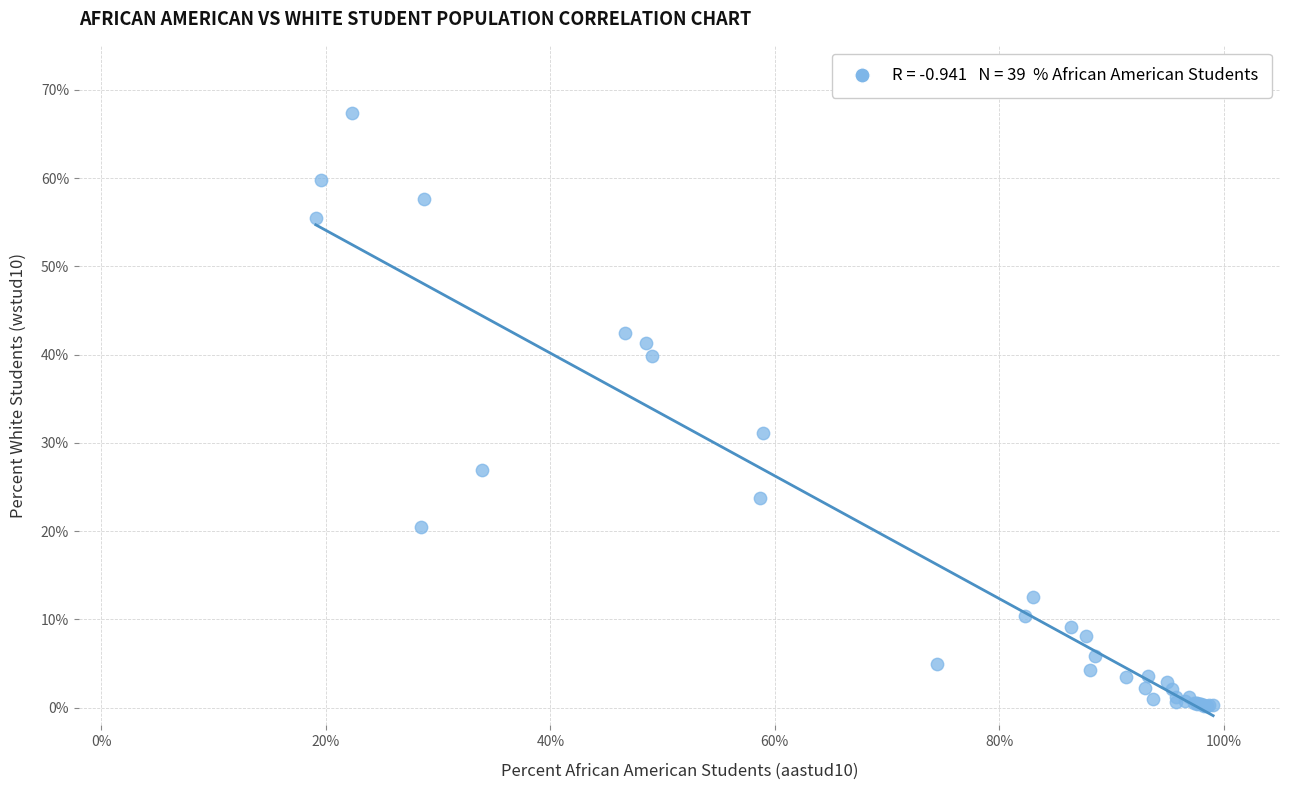

What Y value in the scatter plot is closest to 33?

31.1